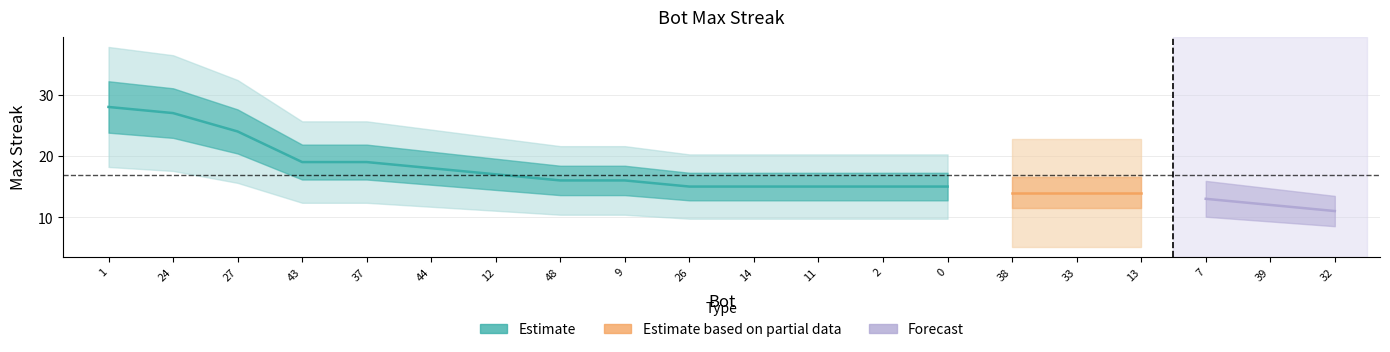

Does the chart display data point markers on the line(s)?

No